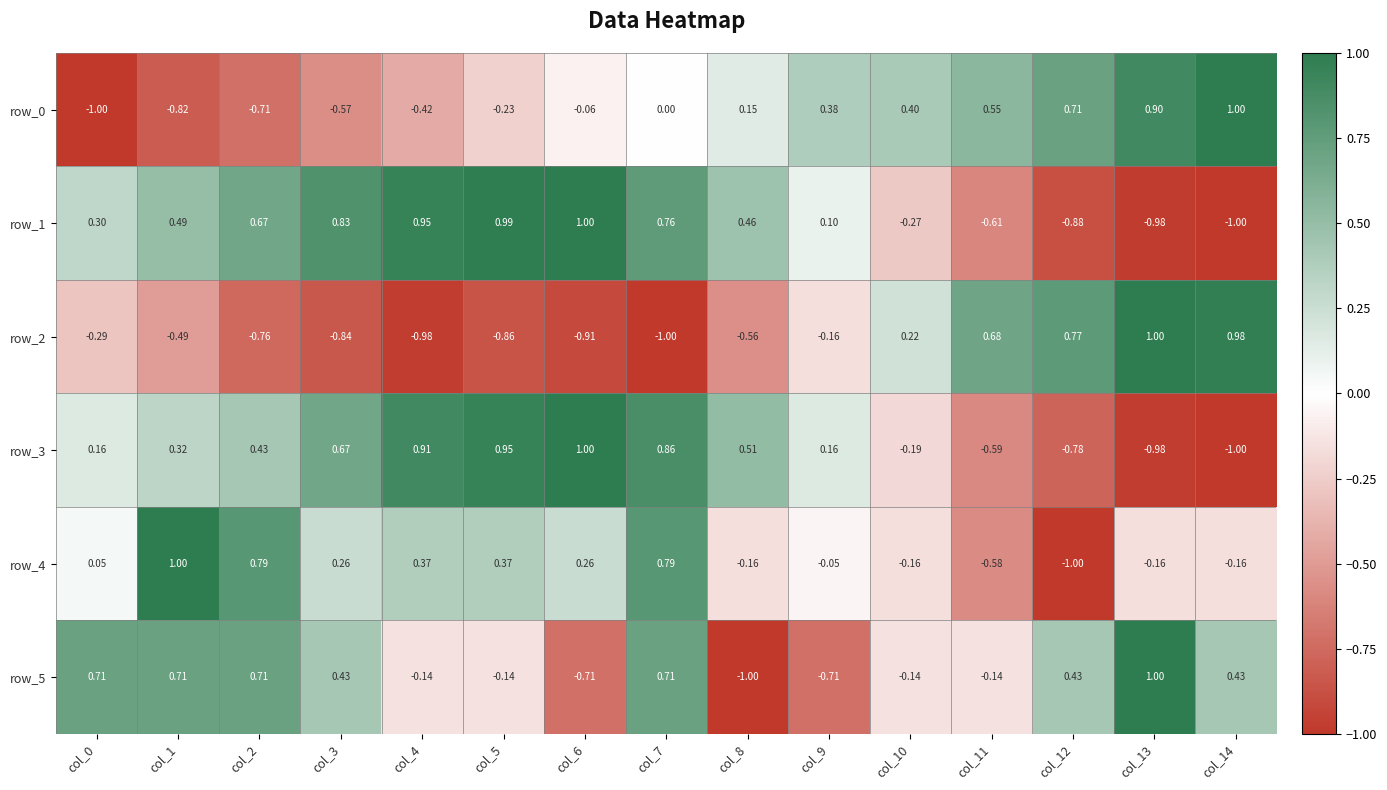

Is the value of row_2 at col_0 greater than the value of row_0 at col_3?

Yes